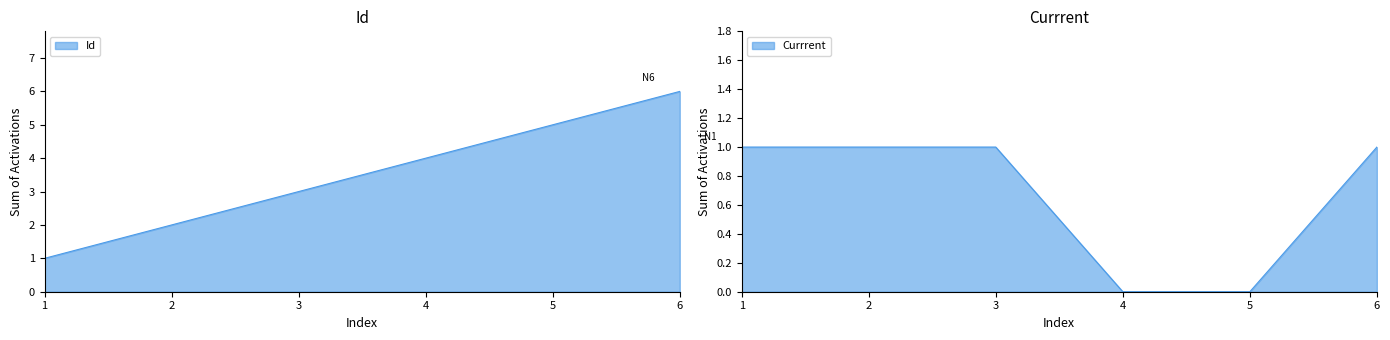

The Id series shows 6 at 6. True or false?

True